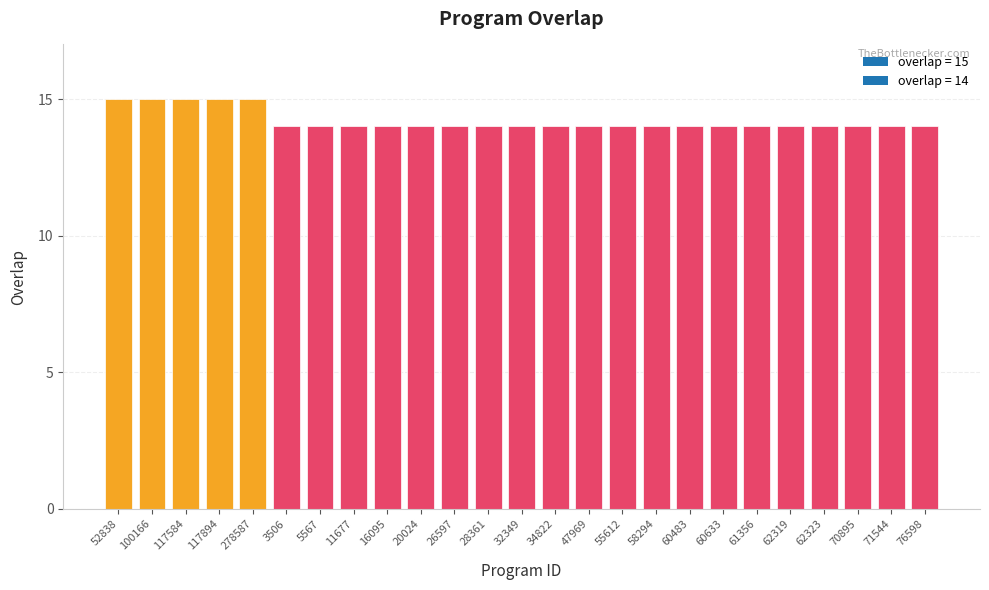

The value at 100166 is 15. True or false?

True